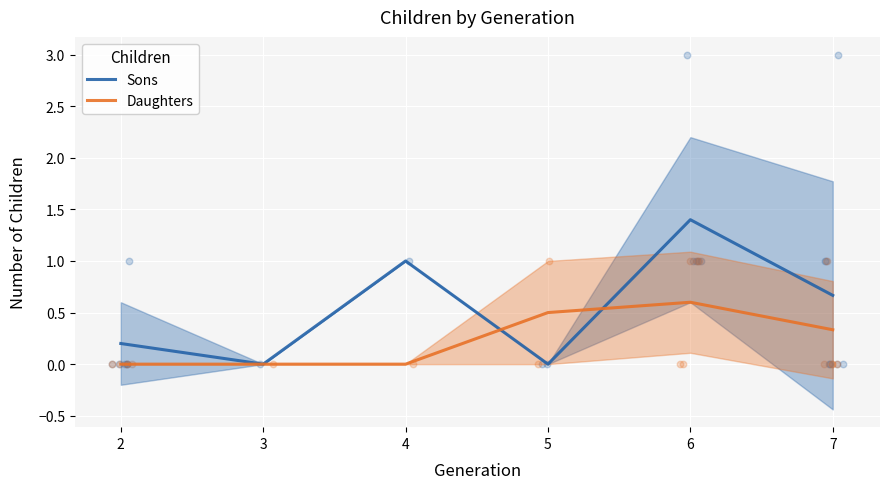

Is the value of Daughters at 4 greater than the value of Sons at 7?

No